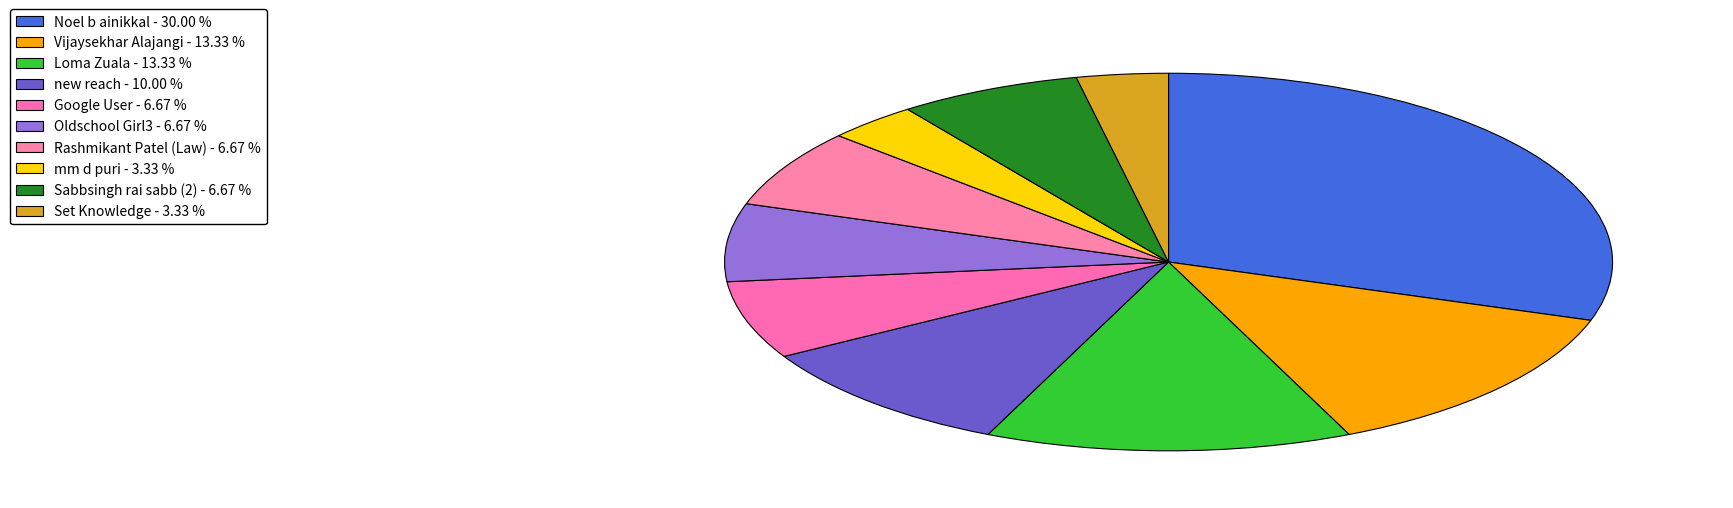

How many segments does this pie chart have?

10